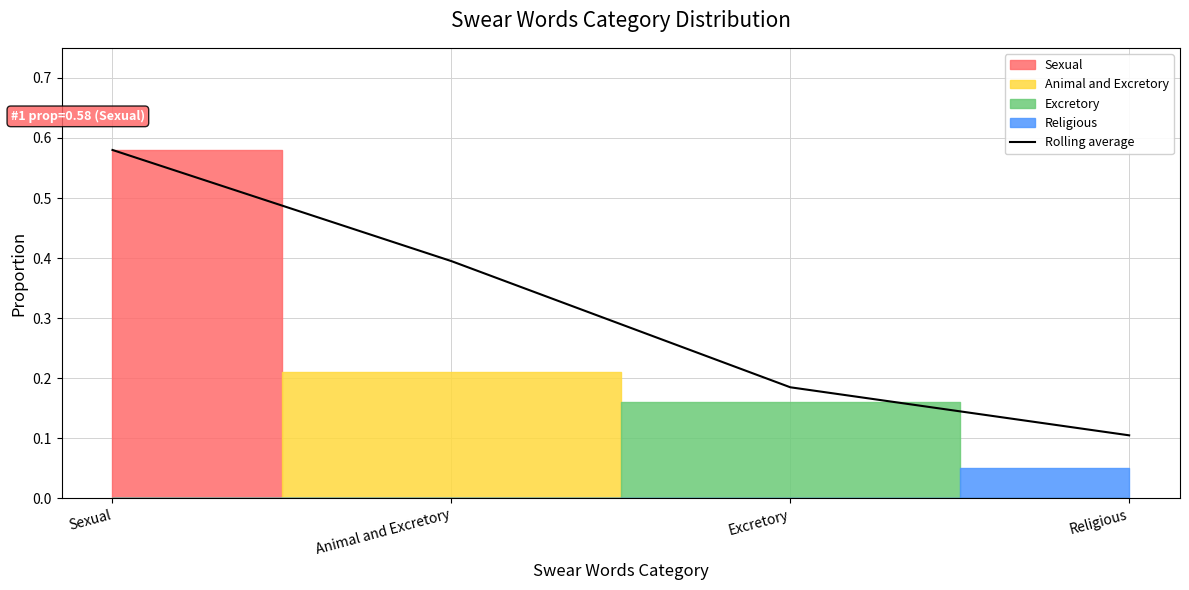

Count the values in the range 0 to 1.

4